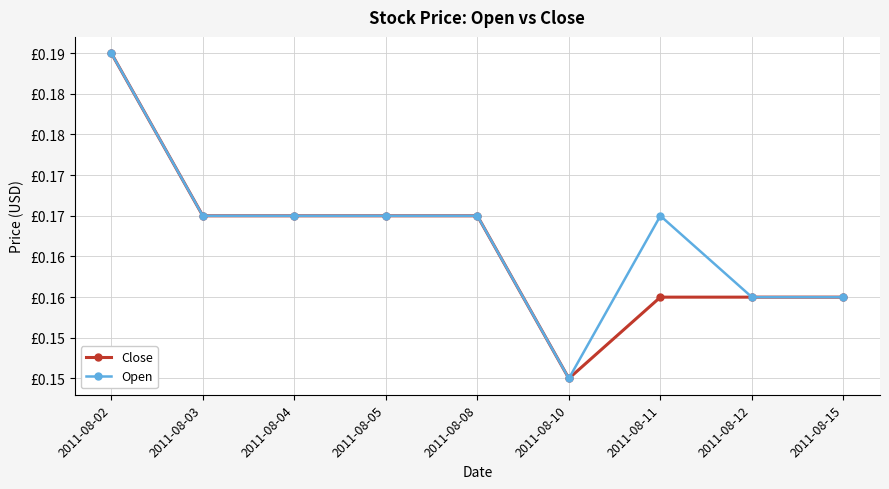

What are all the series names shown in the legend?

Close, Open